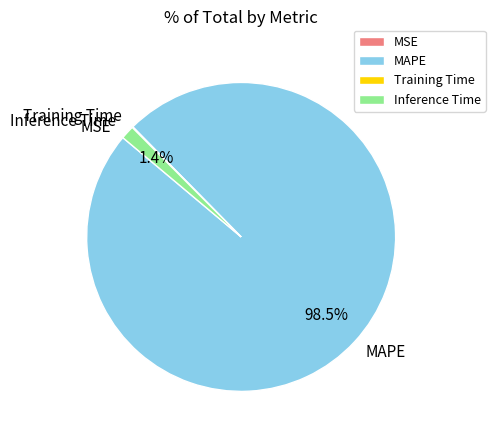

Is there any slice that represents more than half of the pie?

Yes